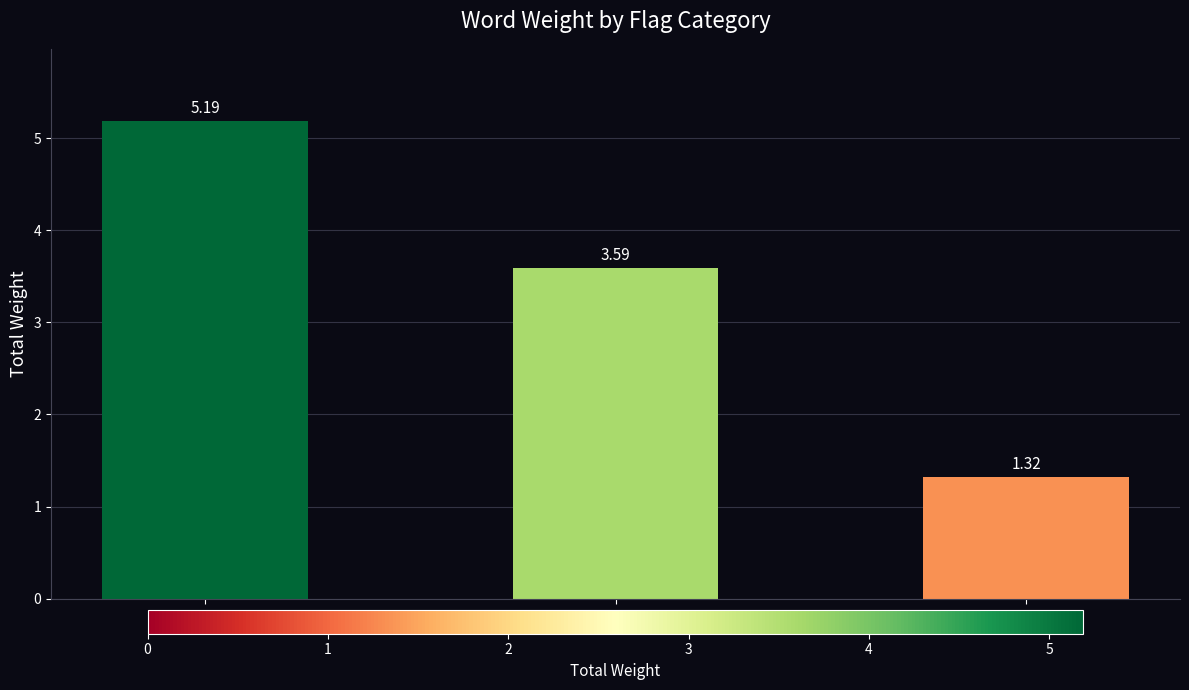

Count the number of categories in the chart.

3